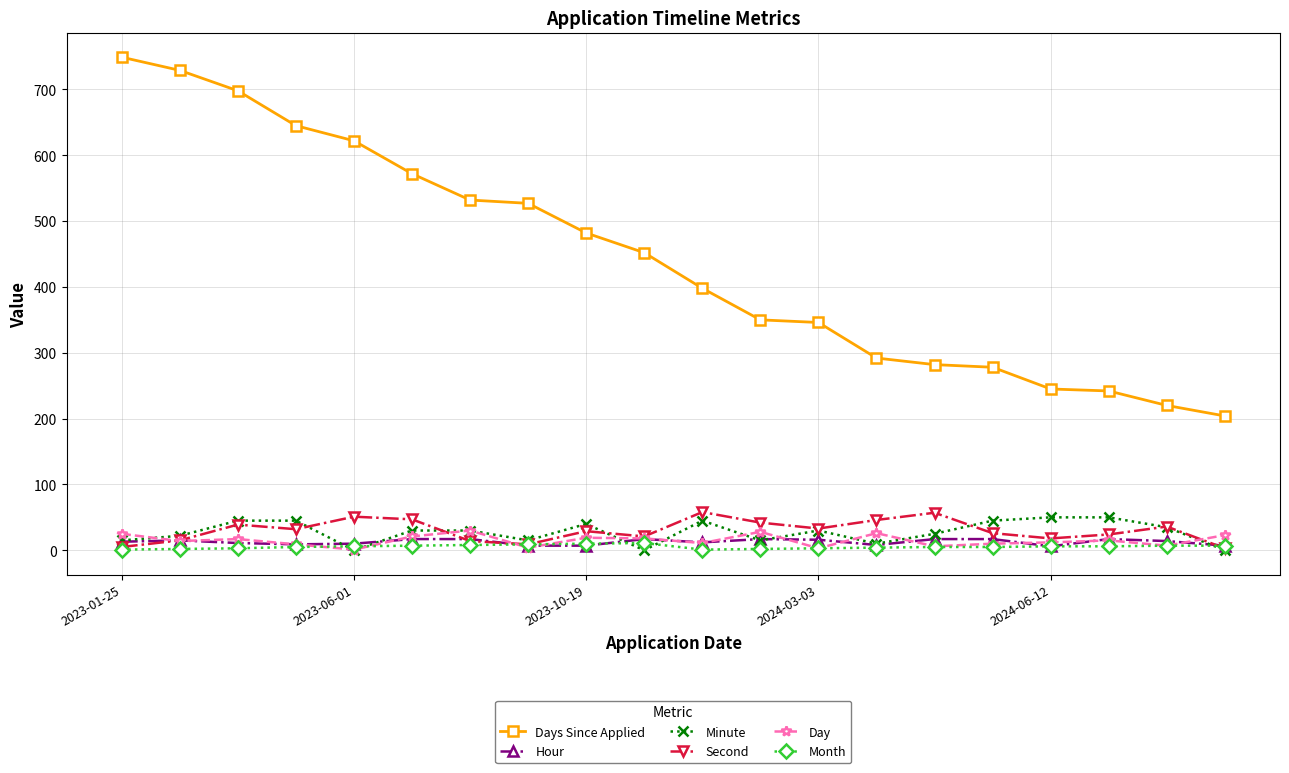

Which series has the widest spread of values?

Days Since Applied